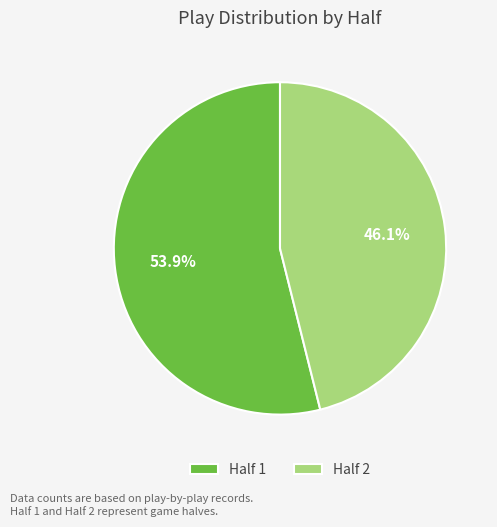

Do Half 2 and Half 1 together represent more than half of the pie?

Yes